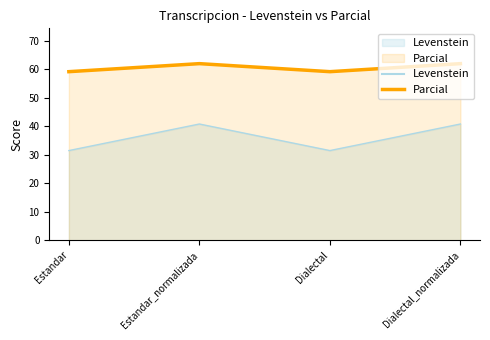

The Parcial series shows 61.9 at Dialectal_normalizada. True or false?

True